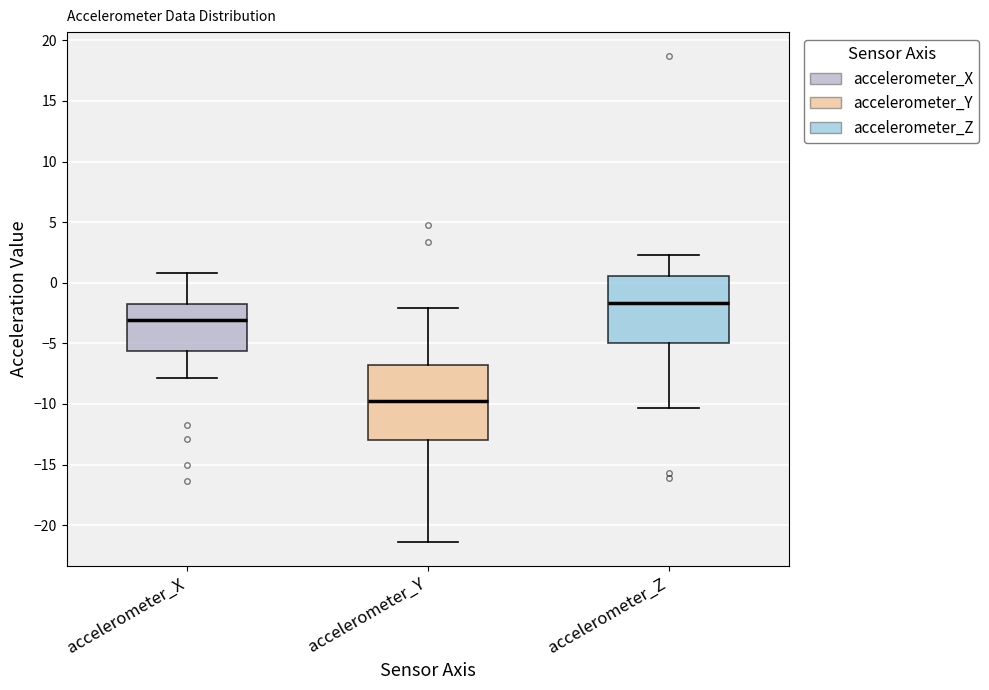

Where is the upper edge of the box for accelerometer_Y on the y-axis? The values are not printed on the chart, so give them approximately, as read against the axis.

-7.0